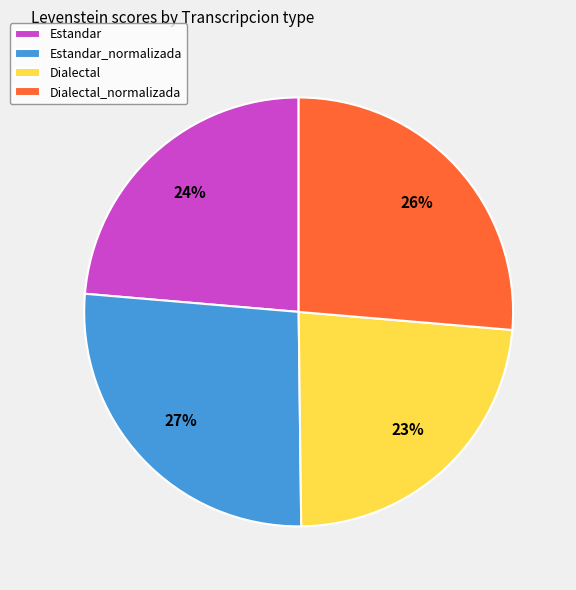

Is there a majority slice in this chart?

No